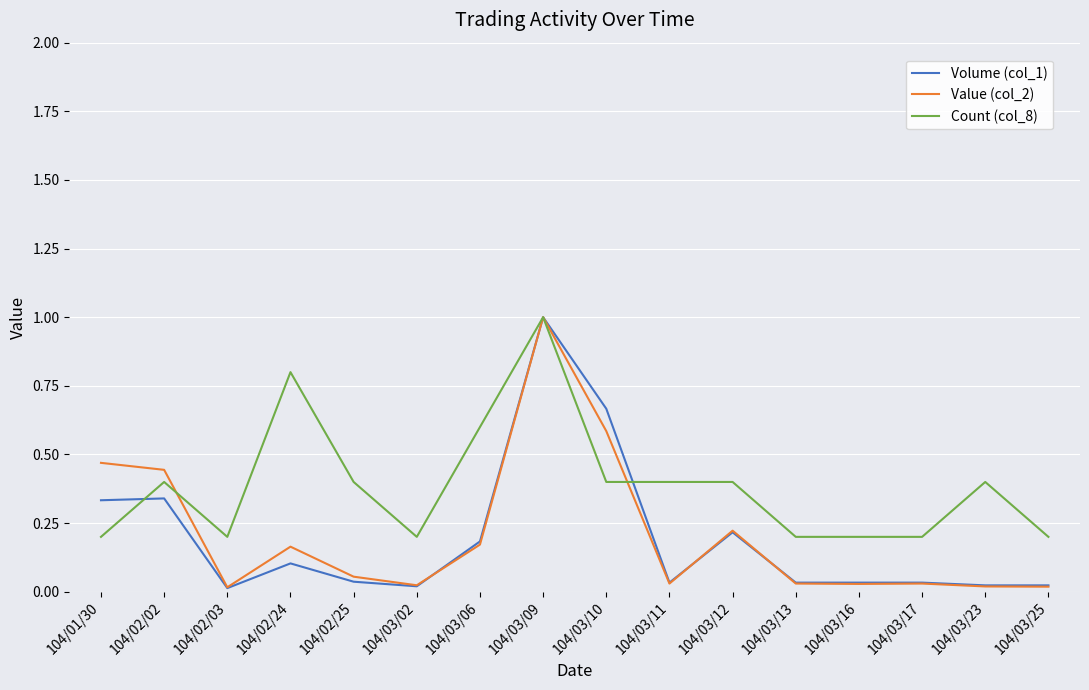

Is it true that Volume (col_1) equals 0.0 at 104/03/16?

True